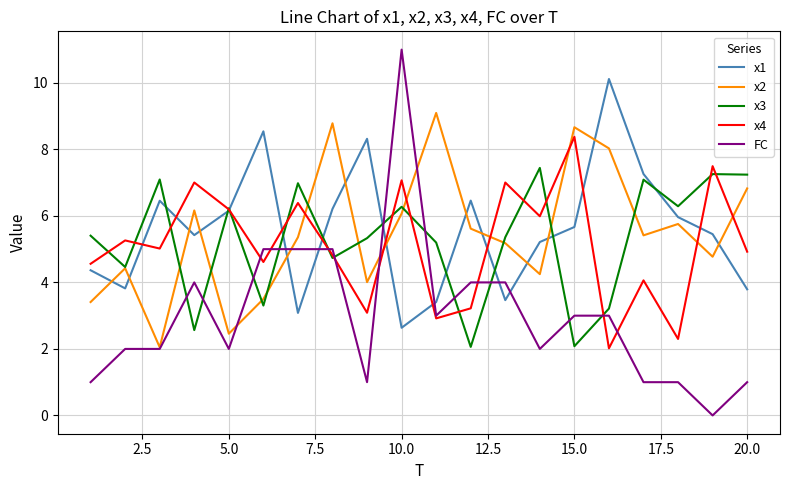

Which series has the widest spread of values?

FC